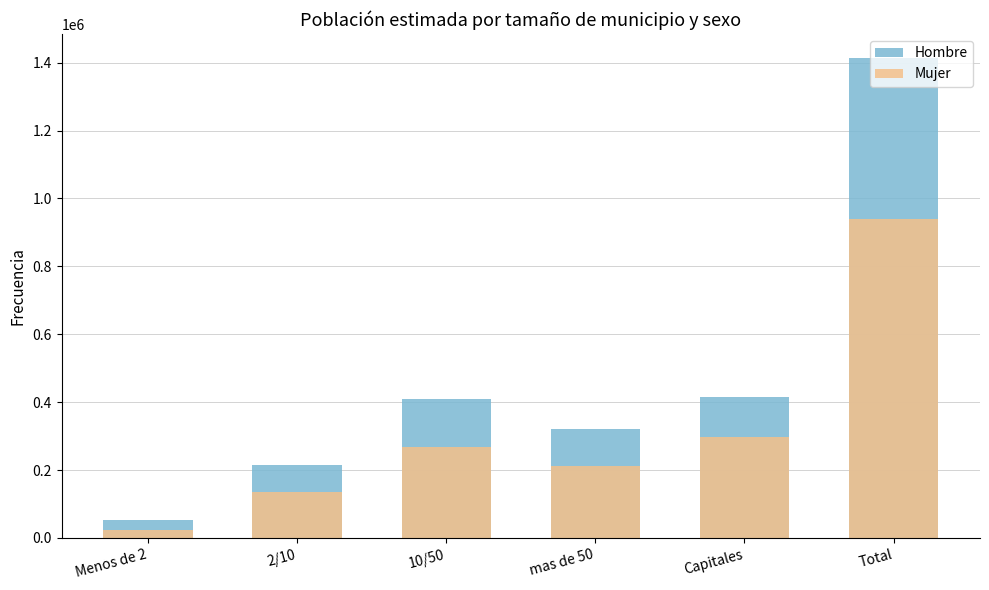

At Menos de 2, list the series in order from smallest to largest.

Mujer, Hombre